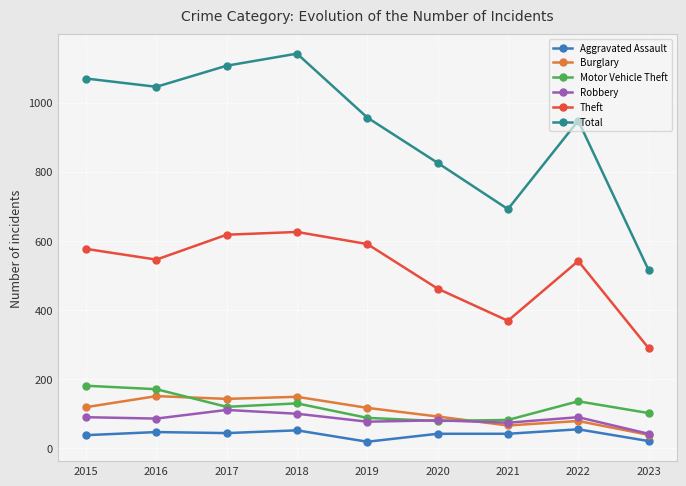

The value of Motor Vehicle Theft at 2015 is 181. True or false?

True